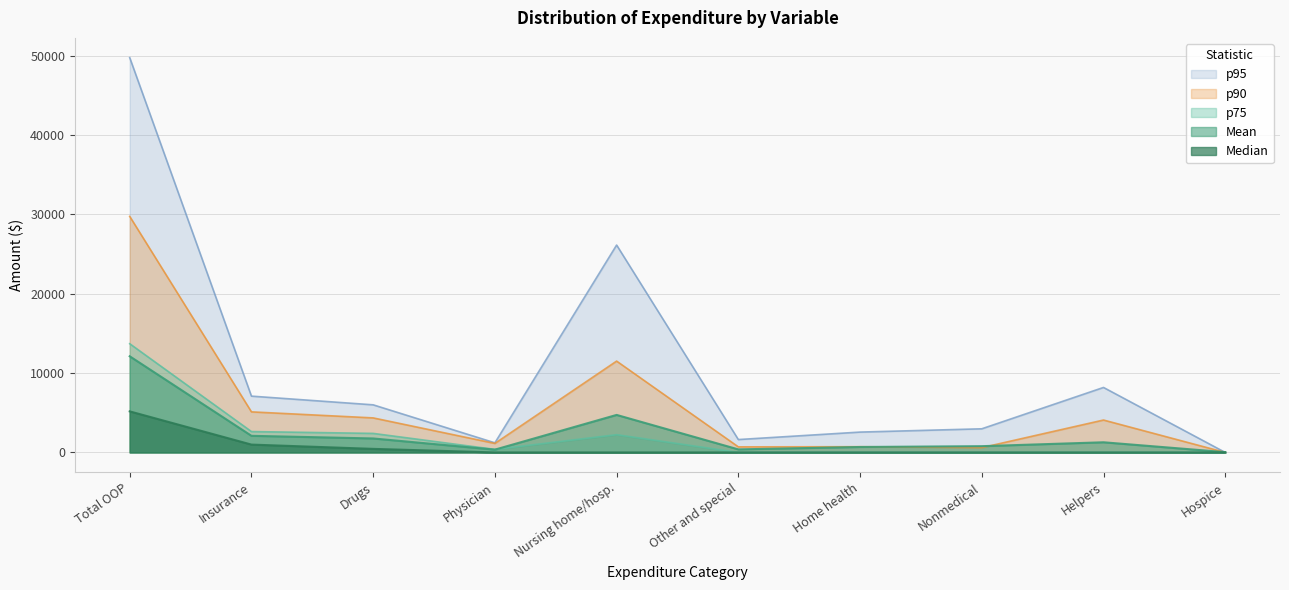

What are all the series names shown in the legend?

p95, p90, p75, Mean, Median